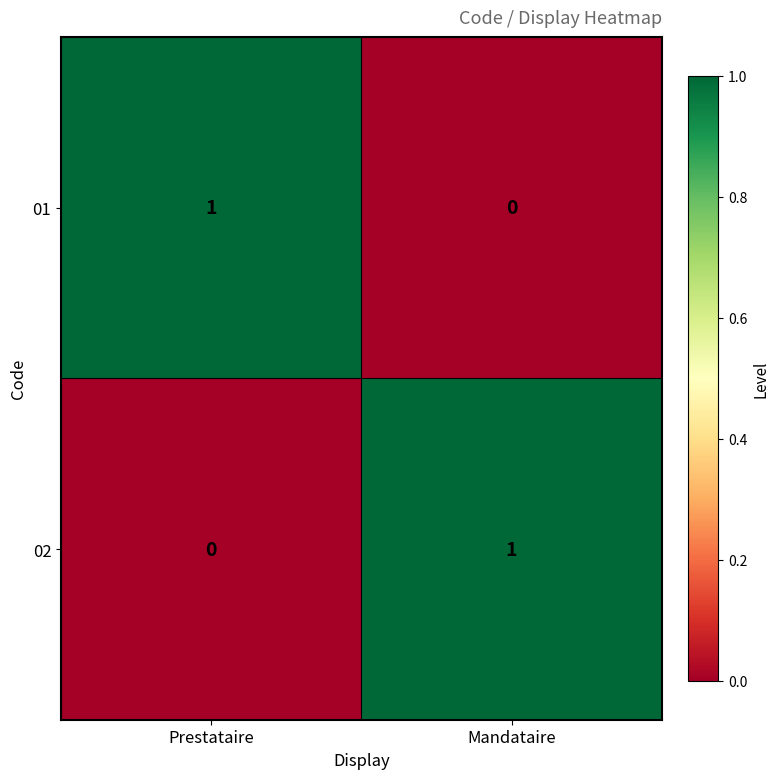

At which label does 01 reach its minimum?

Mandataire